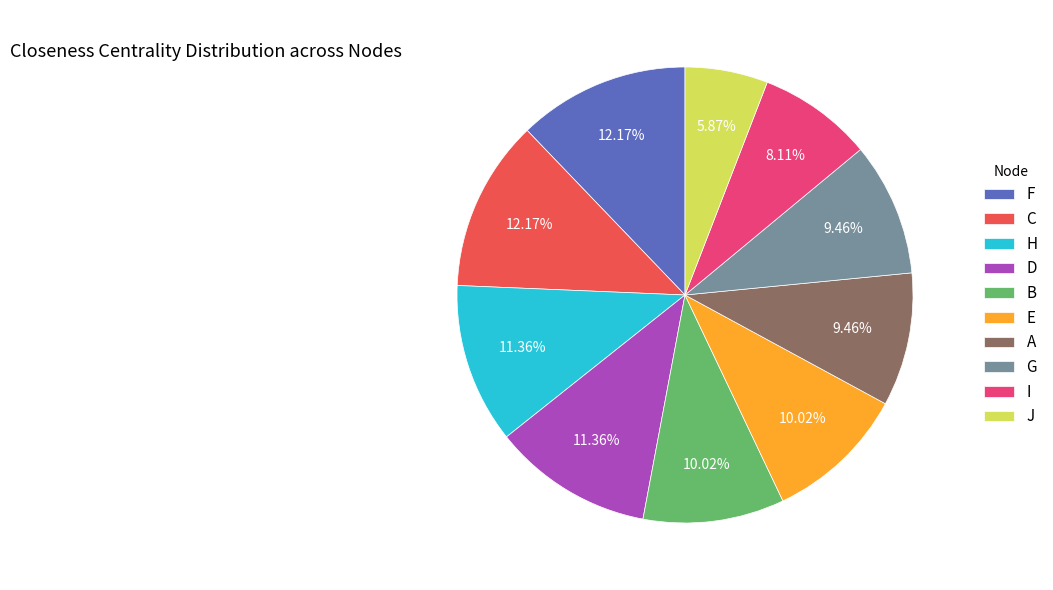

What portion of the pie excludes A?

90.5%